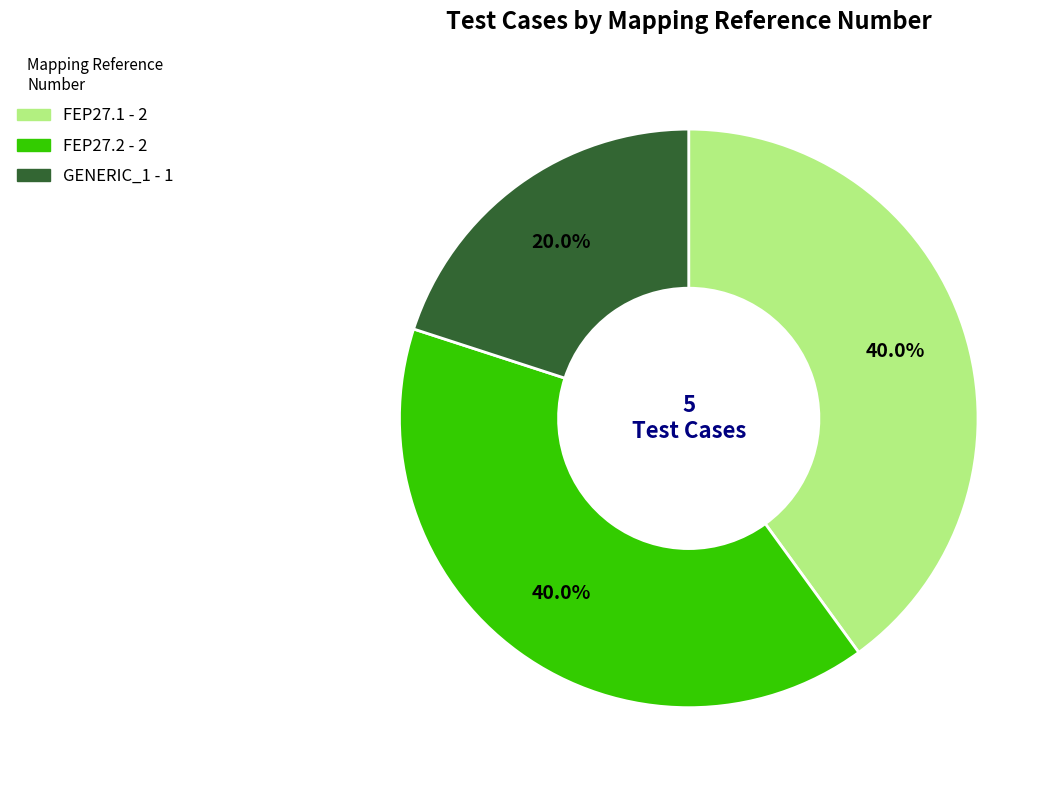

To the nearest percent, what portion does FEP27.2 represent?

40%